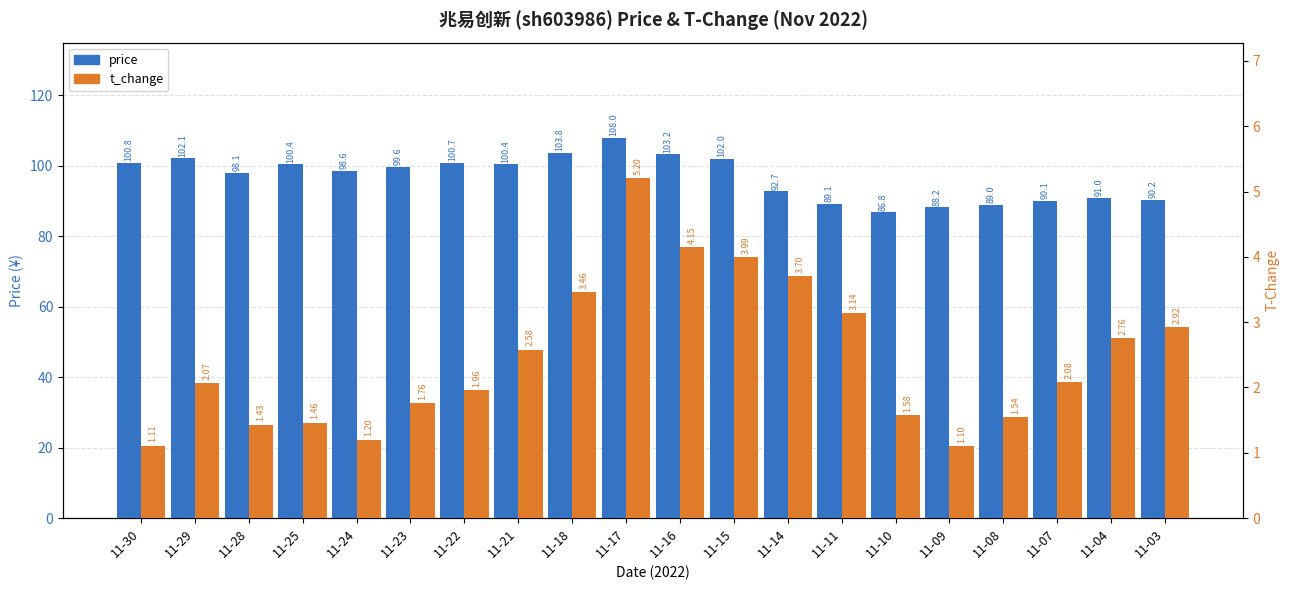

What is the maximum value shown in the chart?

108.0